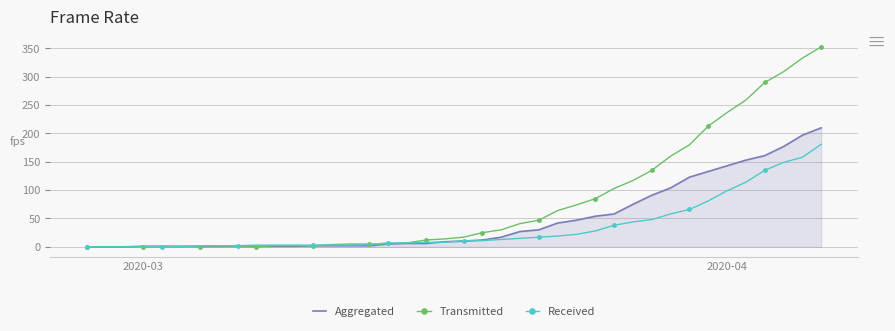

Which series has the largest total across all categories?

Transmitted